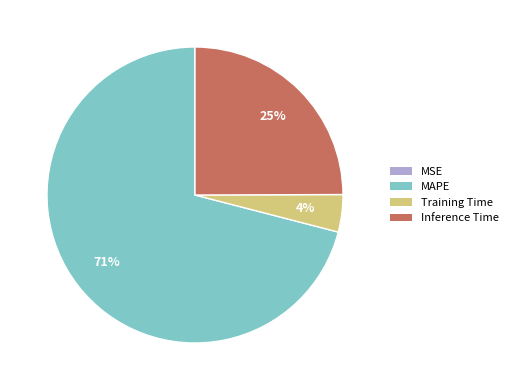

Does MAPE account for over 50% of the chart?

Yes